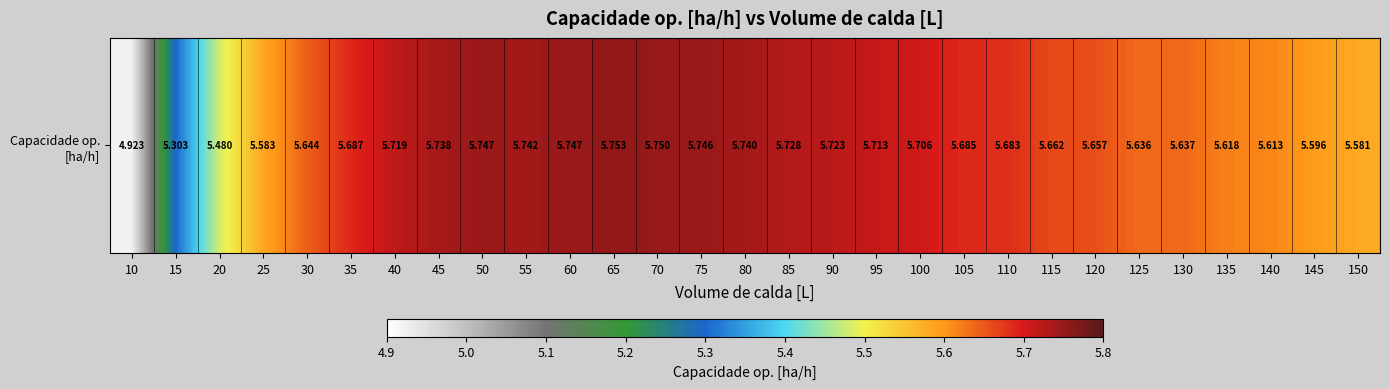

What is the average value?

5.6